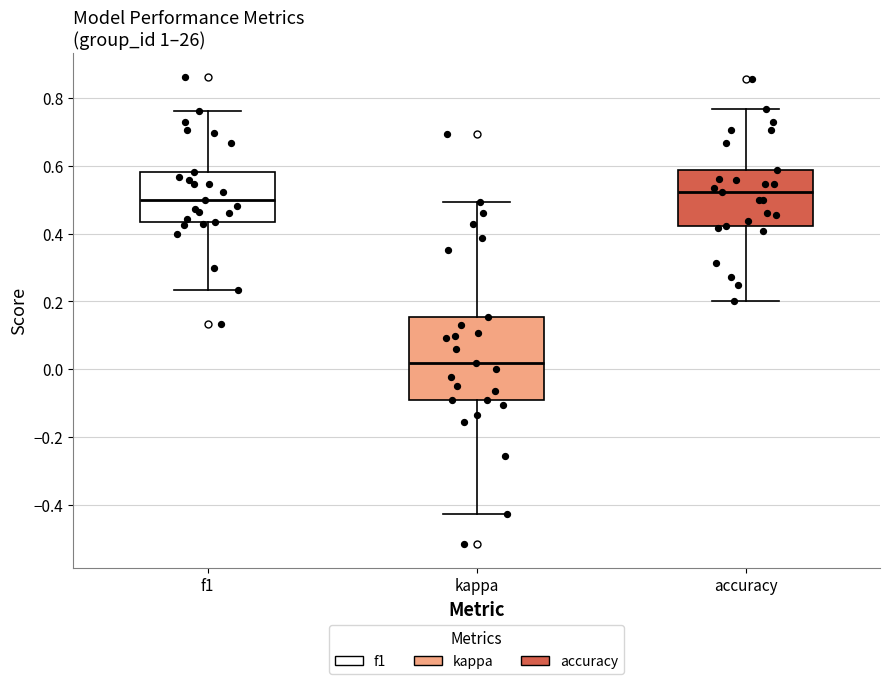

Where is the lower edge of the box for accuracy on the y-axis? The values are not printed on the chart, so give them approximately, as read against the axis.

0.42